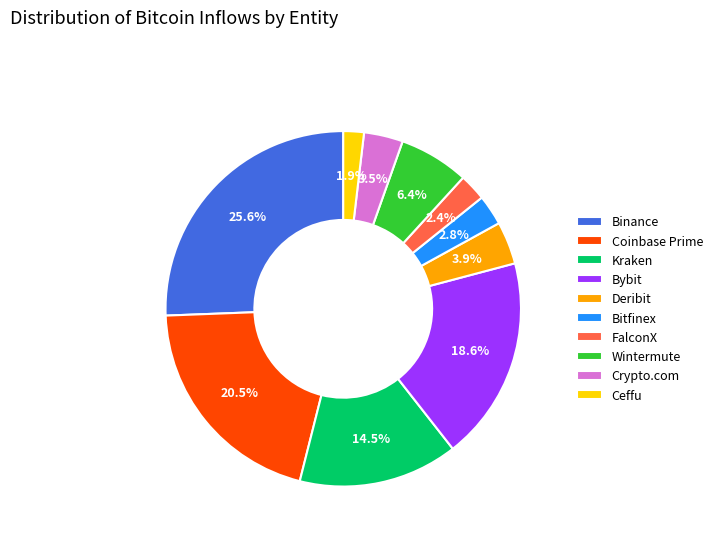

Combined, do Deribit and Kraken account for over 50%?

No